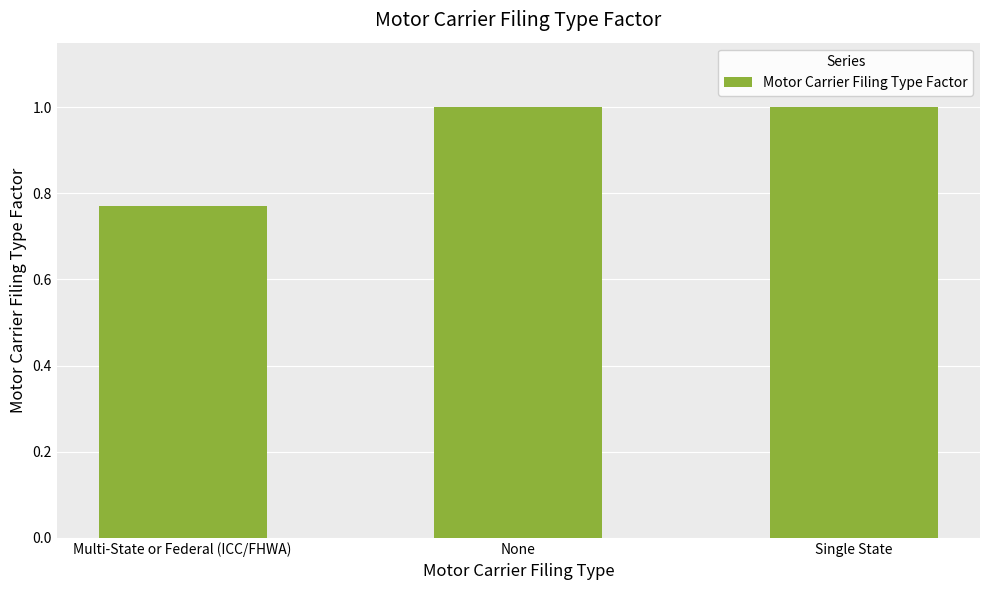

What is the label of the 2nd bar from the right?

None